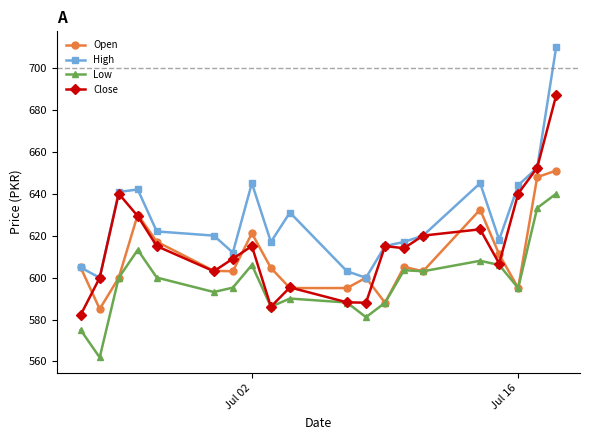

What is the greatest value displayed?

710.0